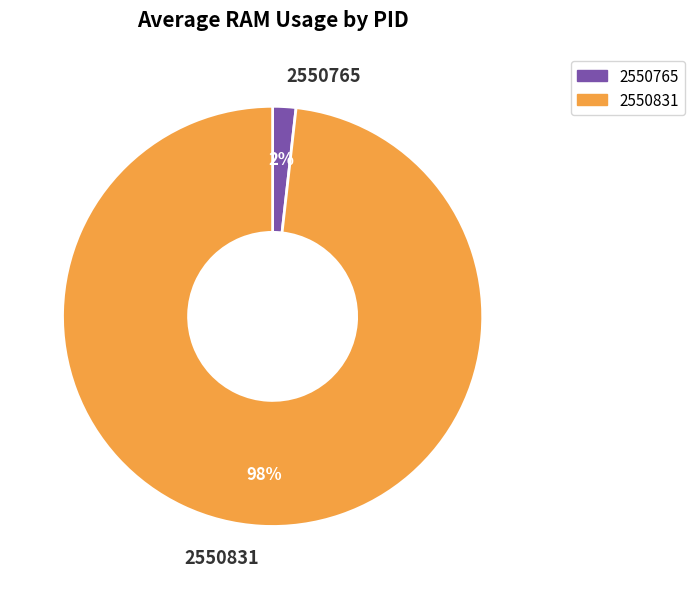

True or false: 2550765 accounts for 2% of the total.

True